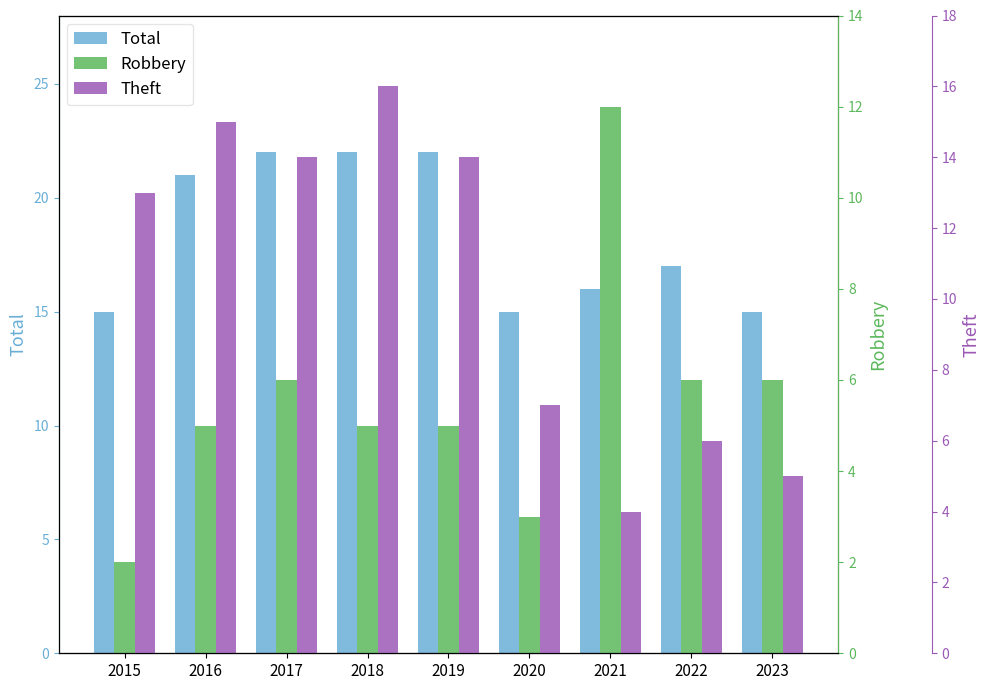

Is it true that Total equals 23 at 2020?

False